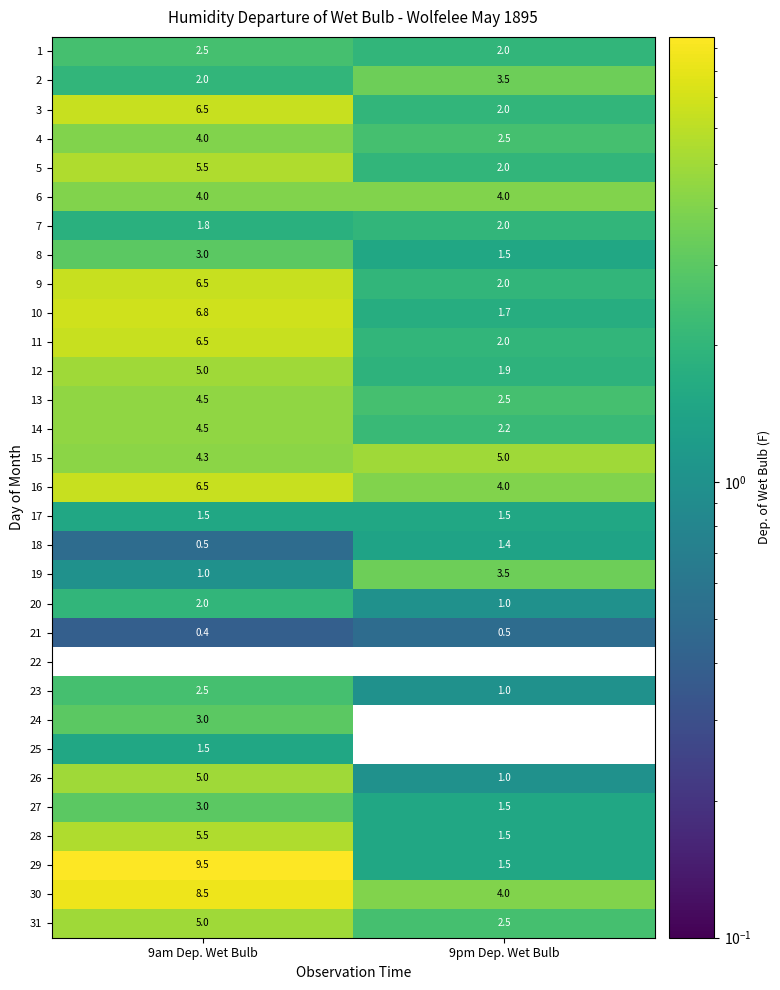

What is the difference between the highest and lowest values at 9am Dep. Wet Bulb?

9.5